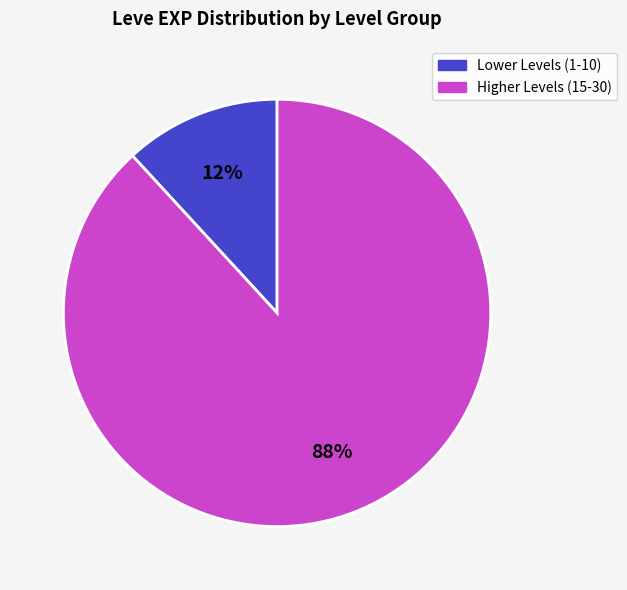

Do Lower Levels (1-10) and Higher Levels (15-30) together represent more than half of the pie?

Yes